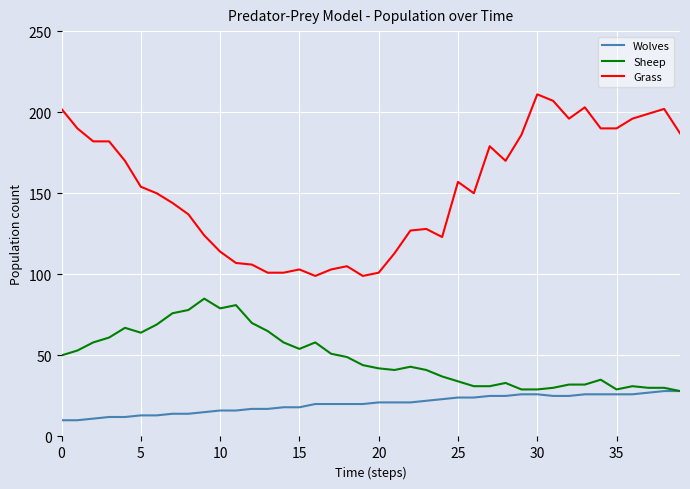

Which series has the widest spread of values?

Grass